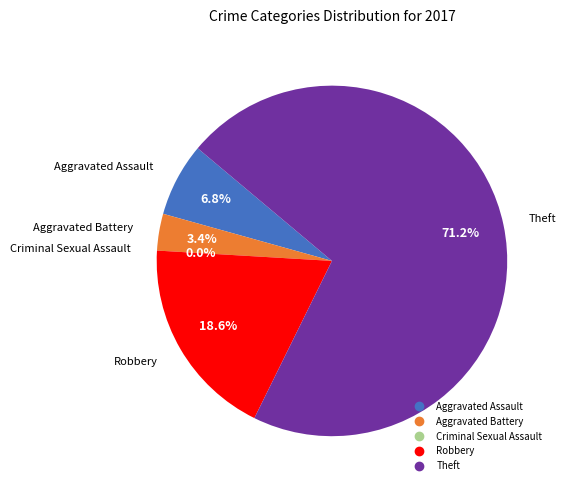

To the nearest percent, what is the difference between the largest and smallest slice percentages?

71%